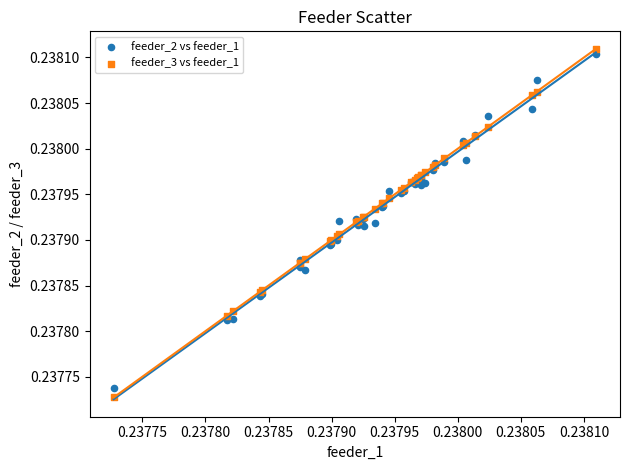

Which series contains the lowest Y value?

feeder_3 vs feeder_1